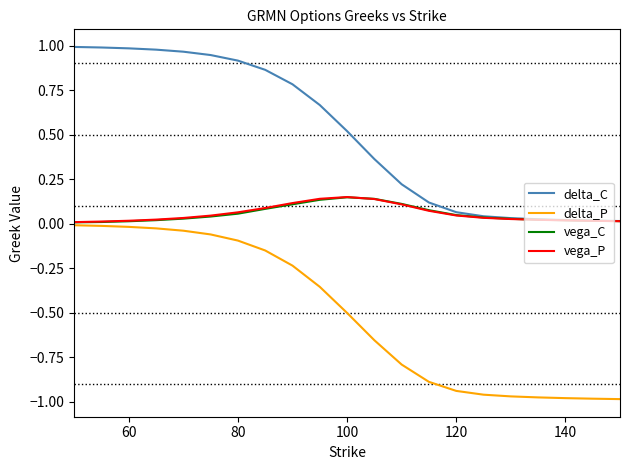

Which series has the largest total across all categories?

delta_C